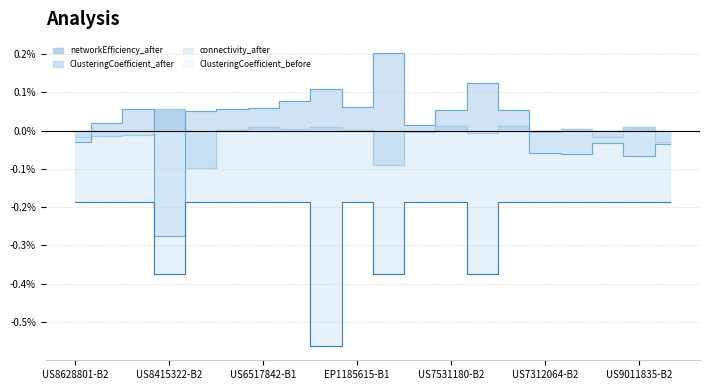

Reading left to right, extract all data points from this chart.

networkEfficiency_after: US8628801-B2=-0.0	US7465794-B2=-0.0	US7332169-B2=-0.0	US8415322-B2=0.1	US6060308-A=-0.1	US8163530-B2=0.0	US6517842-B1=0.0	CN103052400-A=0.0	US8617533-B2=0.0	EP1185615-B1=0.0	EP780475-A1=-0.1	US11433142-B2=-0.0	US7531180-B2=0.0	US9255126-B2=-0.0	WO2003070909-A3=0.0	US7312064-B2=-0.0	WO2008153541-A1=0.0	US7993924-B2=-0.0	US9011835-B2=0.0	US7338759-B1=-0.0
ClusteringCoefficient_after: US8628801-B2=-0.0	US7465794-B2=0.0	US7332169-B2=0.1	US8415322-B2=-0.3	US6060308-A=0.1	US8163530-B2=0.1	US6517842-B1=0.1	CN103052400-A=0.1	US8617533-B2=0.1	EP1185615-B1=0.1	EP780475-A1=0.2	US11433142-B2=0.0	US7531180-B2=0.1	US9255126-B2=0.1	WO2003070909-A3=0.1	US7312064-B2=-0.1	WO2008153541-A1=-0.1	US7993924-B2=-0.0	US9011835-B2=-0.1	US7338759-B1=-0.0
connectivity_after: US8628801-B2=-0.2	US7465794-B2=-0.2	US7332169-B2=-0.2	US8415322-B2=-0.4	US6060308-A=-0.2	US8163530-B2=-0.2	US6517842-B1=-0.2	CN103052400-A=-0.2	US8617533-B2=-0.6	EP1185615-B1=-0.2	EP780475-A1=-0.4	US11433142-B2=-0.2	US7531180-B2=-0.2	US9255126-B2=-0.4	WO2003070909-A3=-0.2	US7312064-B2=-0.2	WO2008153541-A1=-0.2	US7993924-B2=-0.2	US9011835-B2=-0.2	US7338759-B1=-0.2